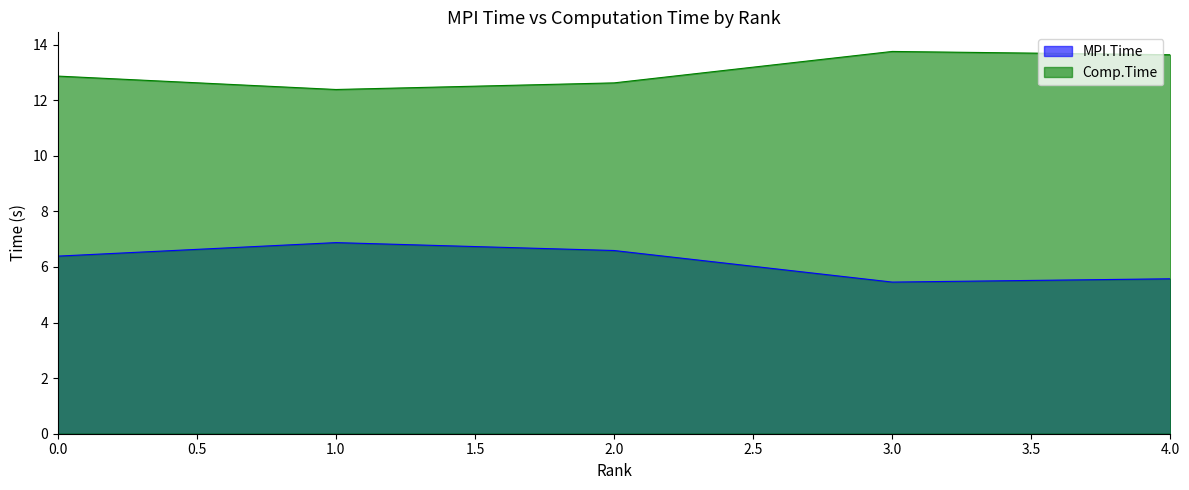

List the series in order of their overall mean, lowest first.

MPI.Time, Comp.Time